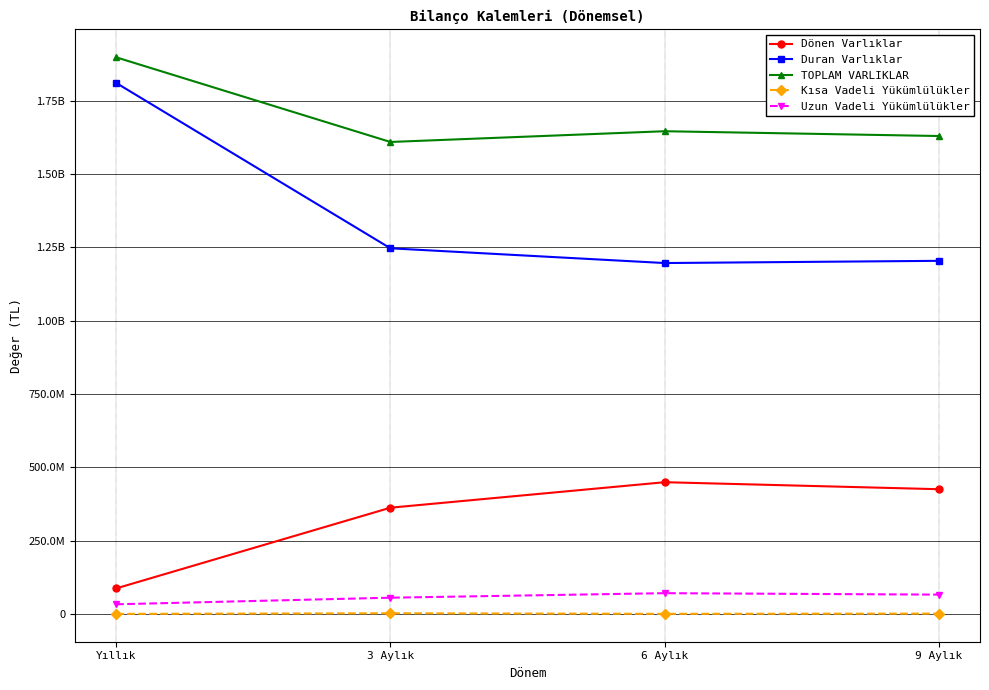

Does the chart have visible grid lines?

Yes